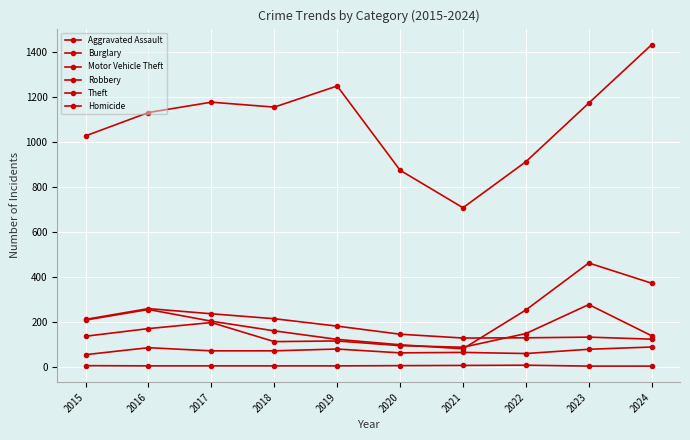

True or false: Theft has a value of 875 at 2020.

True